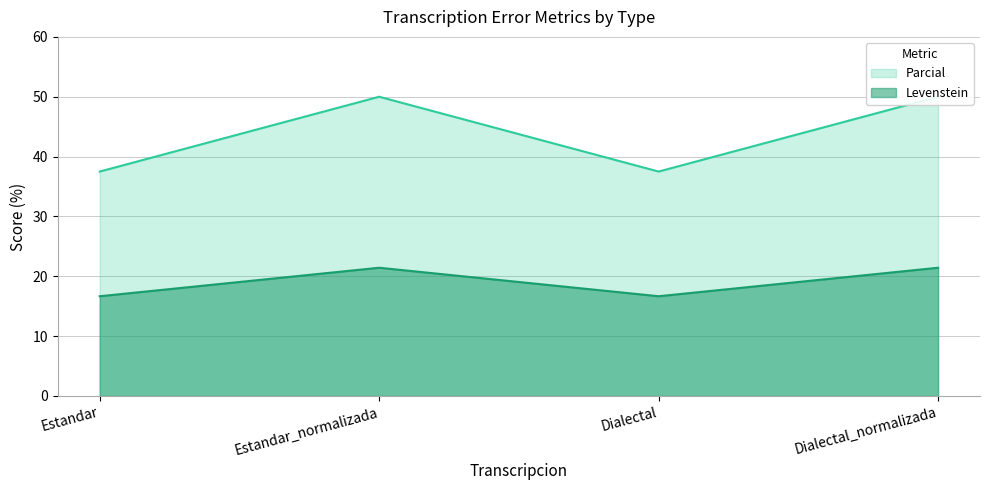

What is the total value across all series at Estandar?

54.2